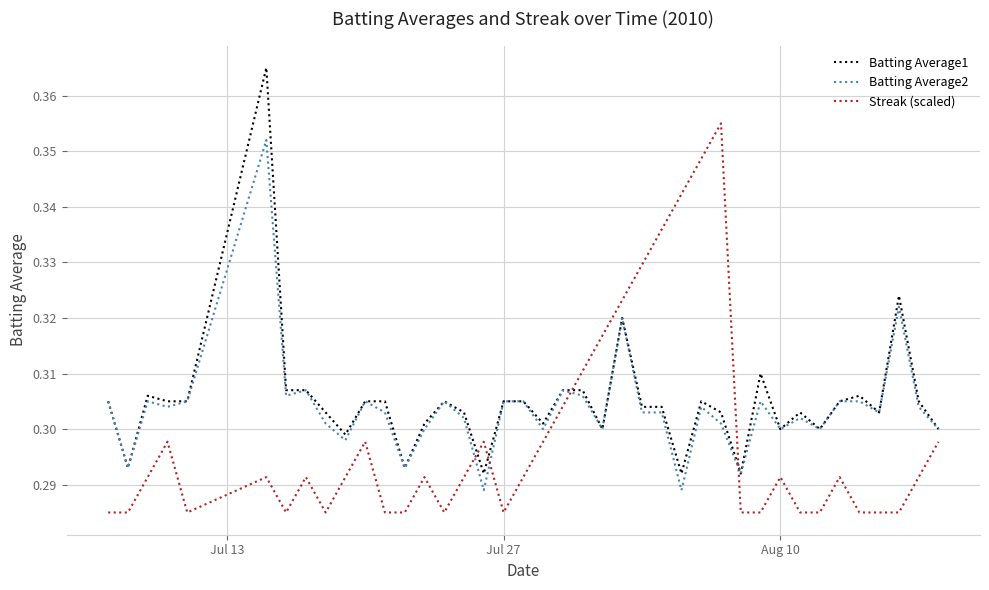

How many times do Batting Average2 and Streak (scaled) cross each other?

4